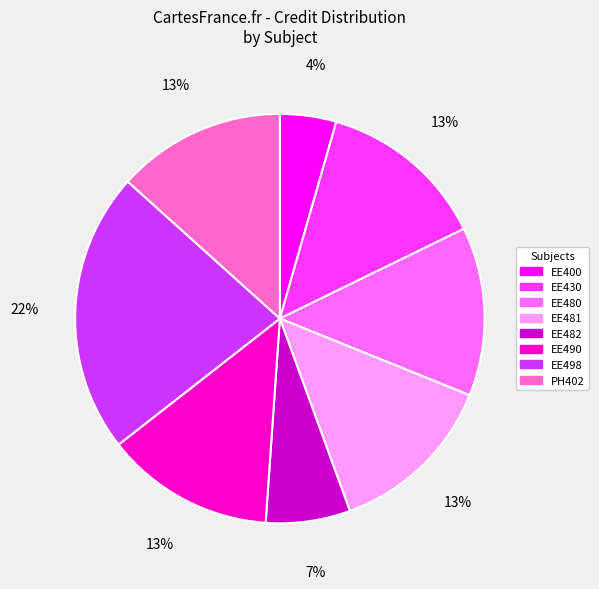

Is there any slice that represents more than half of the pie?

No